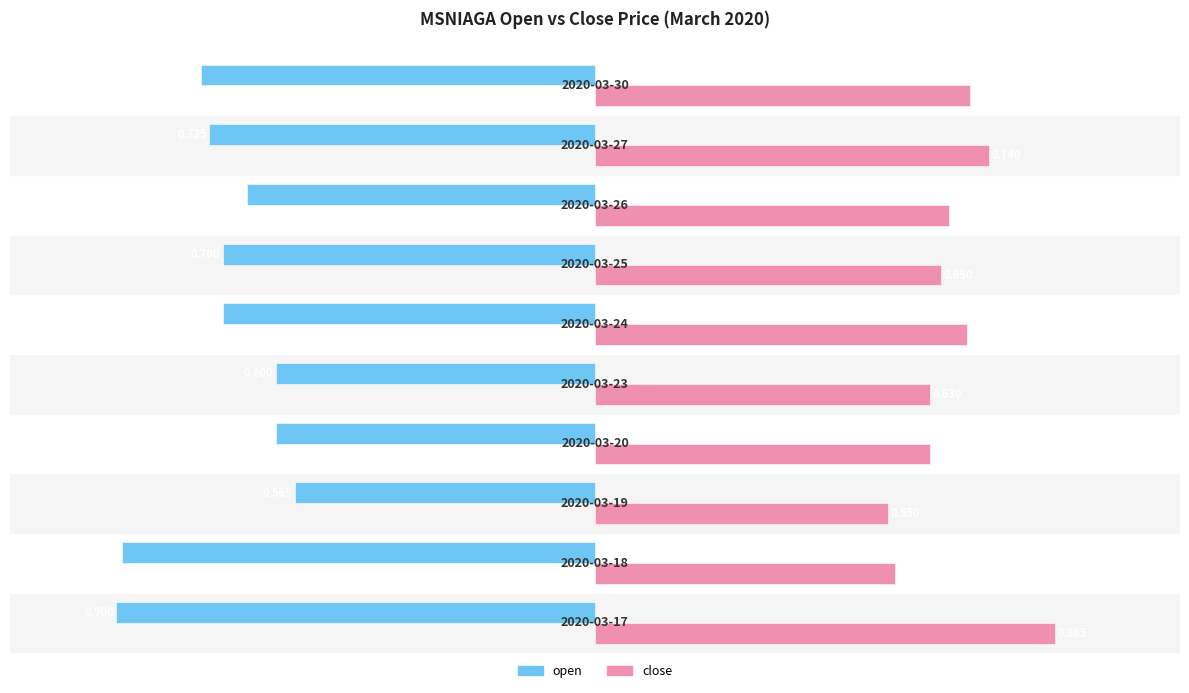

What are all the series names shown in the legend?

open, close